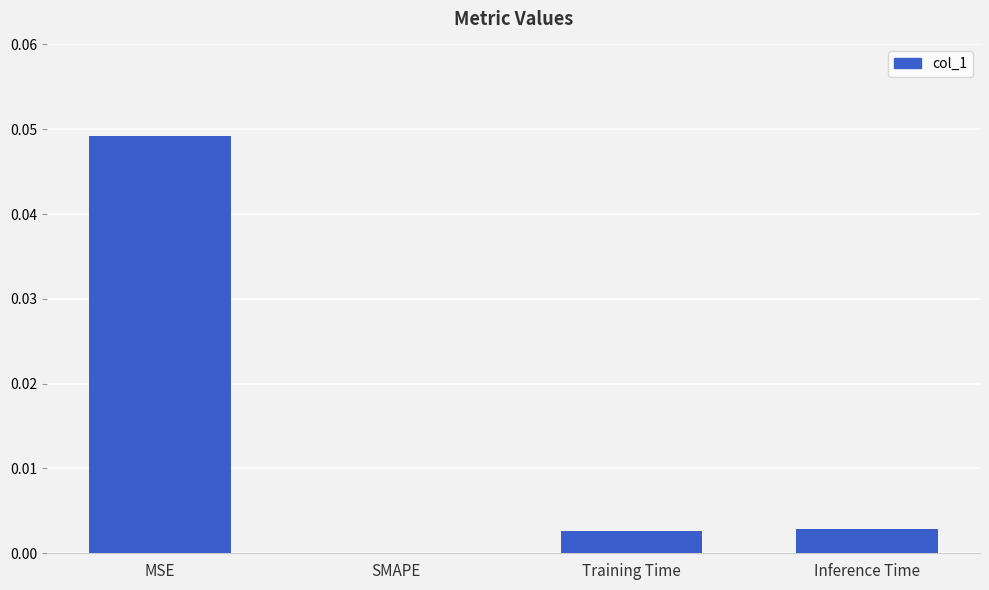

Where is the data nearest to the value 0?

SMAPE